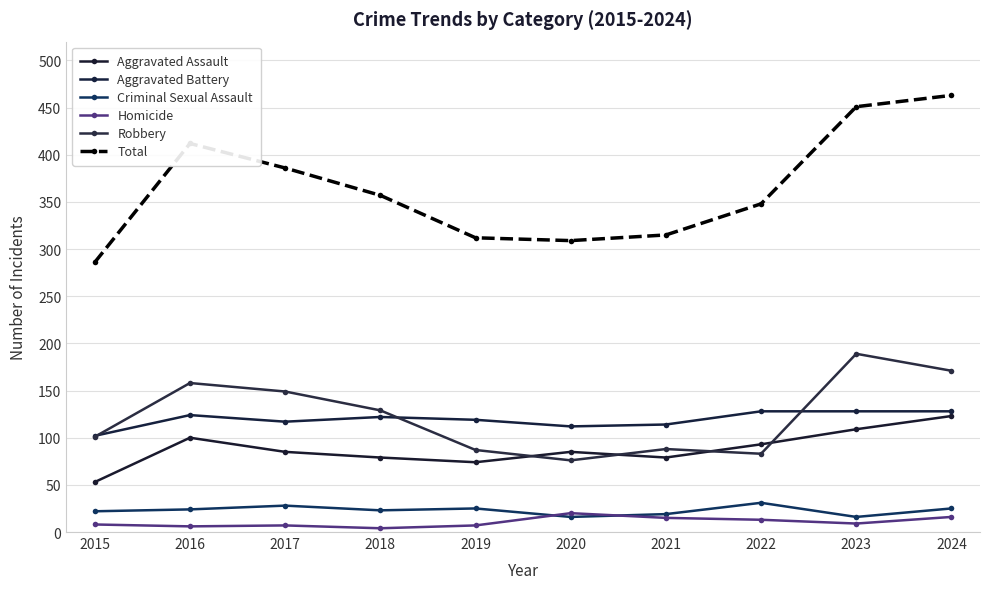

What is the minimum value shown in the chart?

4